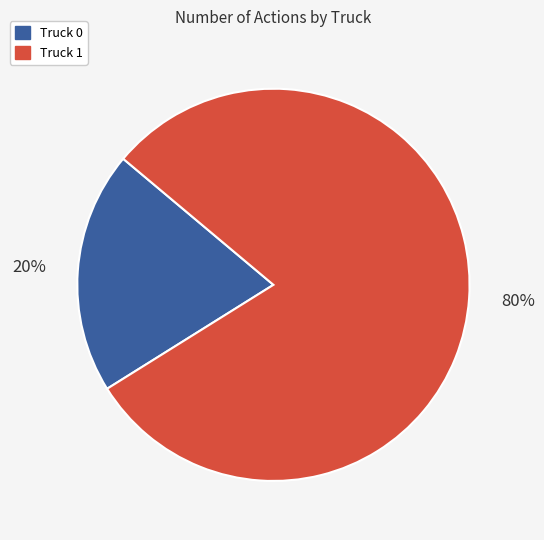

To the nearest percent, what percentage of the pie is Truck 0?

20%